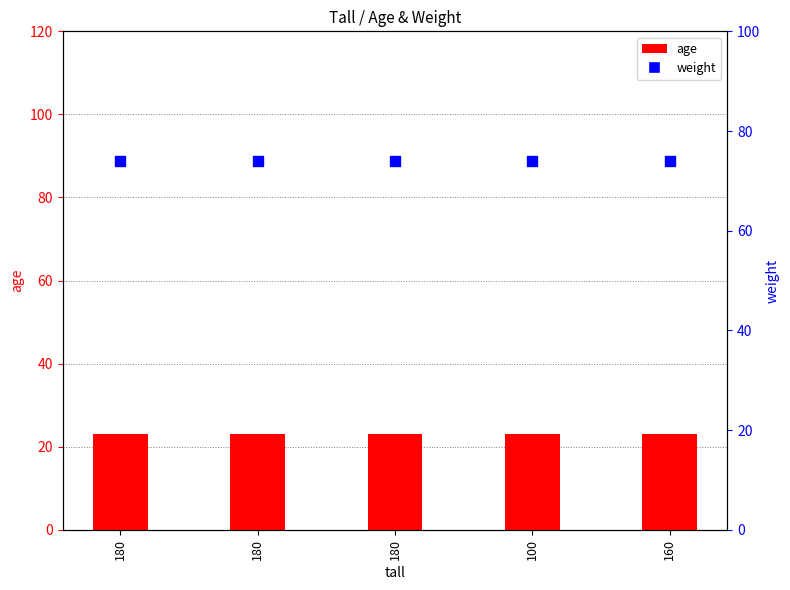

Which series has the widest spread of Y values?

age